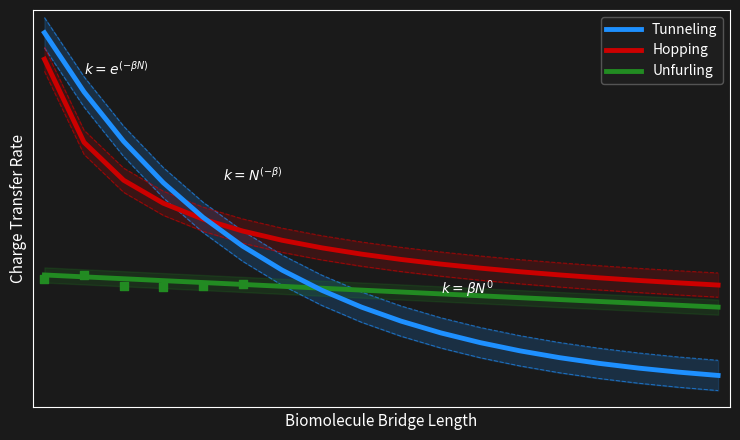

What is the total value across all series at 3?

1.5